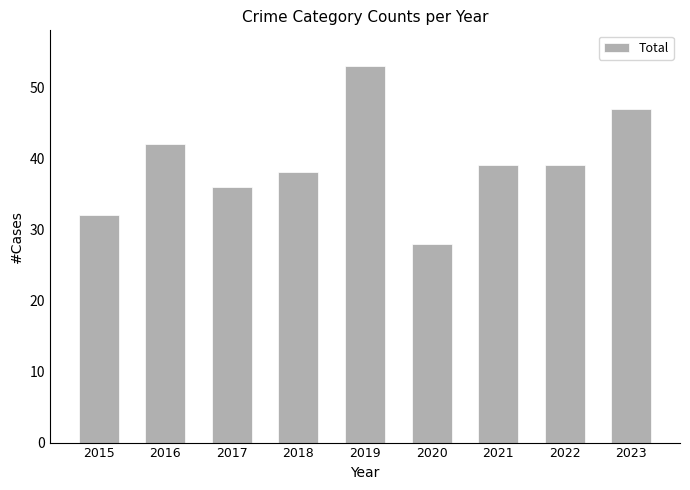

How many distinct data groups are displayed?

1